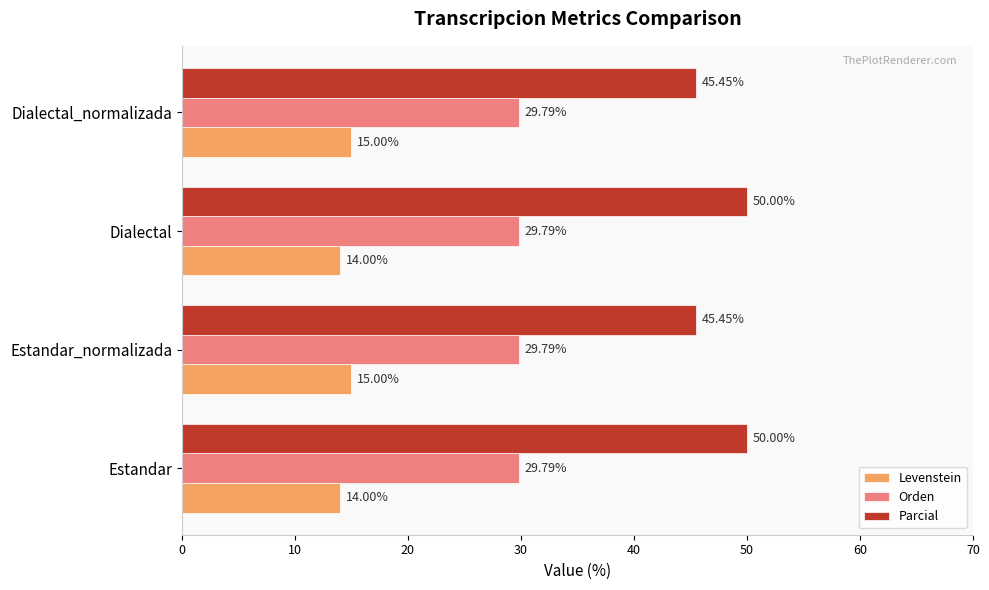

Which series has the widest spread of values?

Parcial